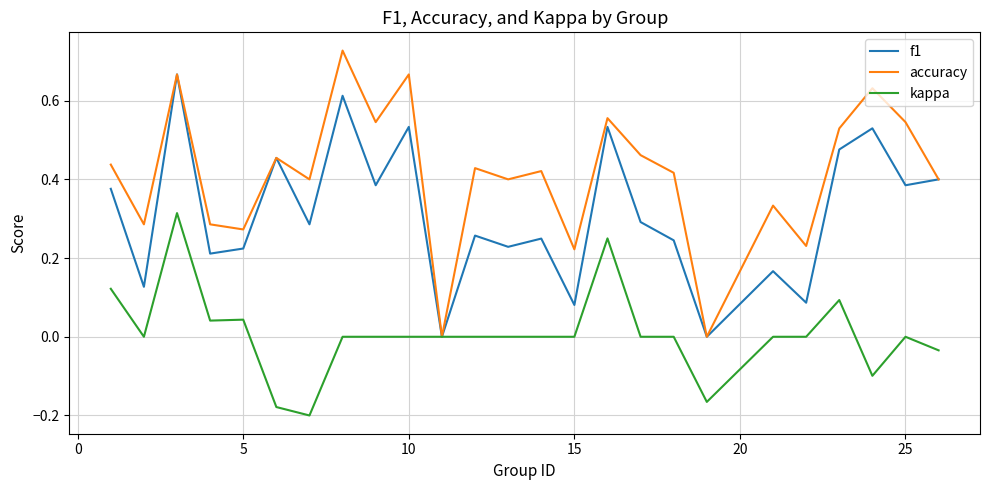

True or false: accuracy has more than 1 interior local peaks.

True